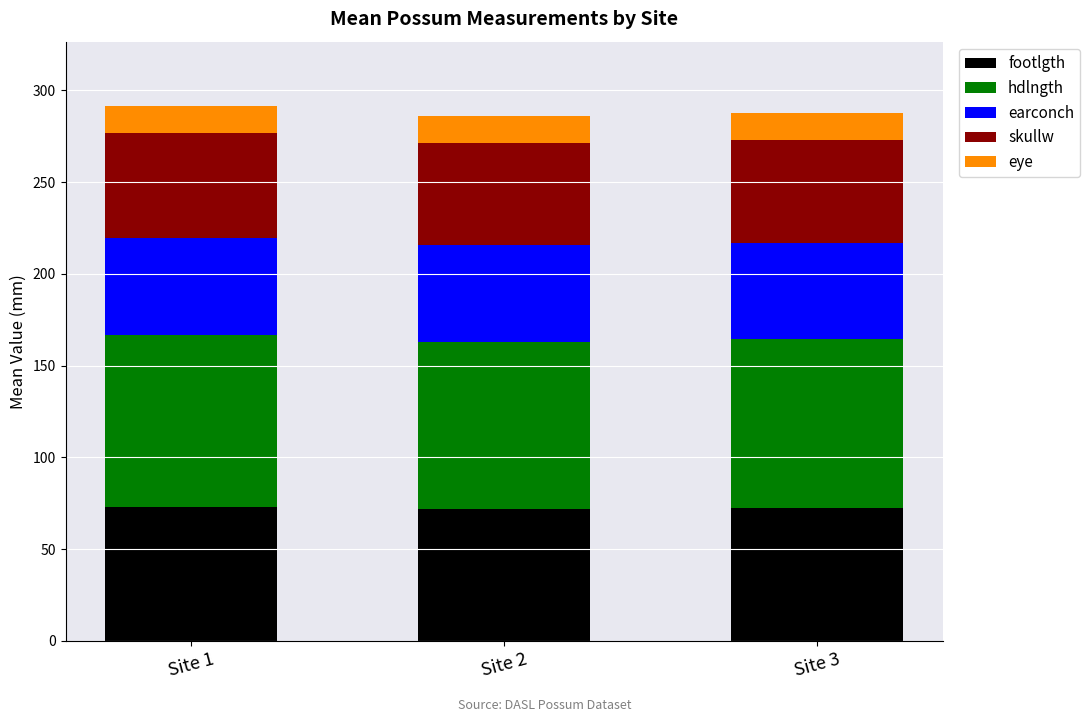

What is the sum of the footlgth values at Site 3 and Site 1?

145.4